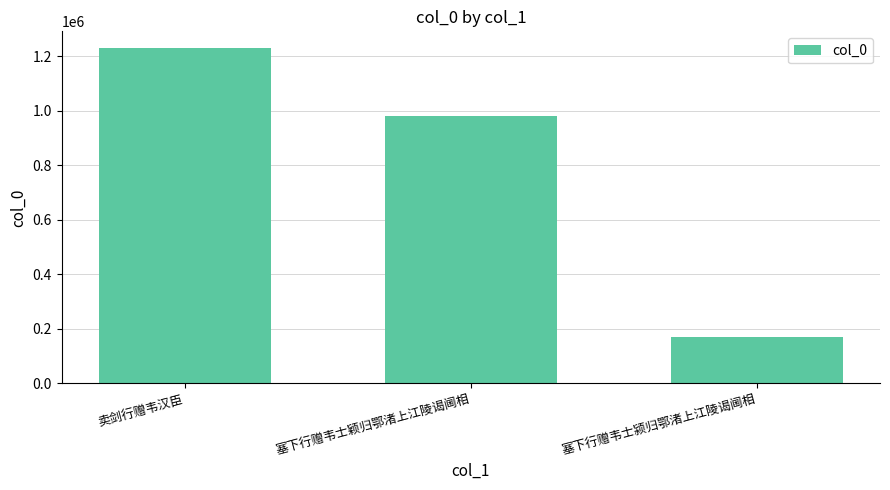

True or false: the data shows 1686362 at 卖剑行赠韦汉臣.

False